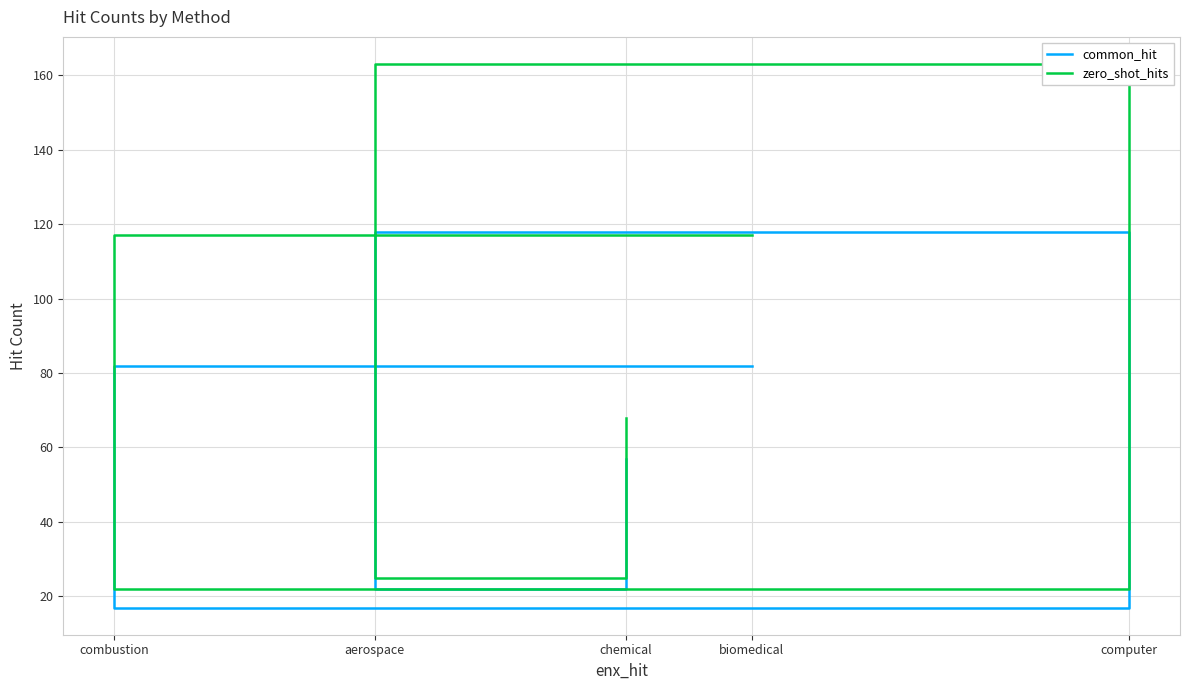

Reading left to right, list all the values displayed in this chart.

common_hit: biomedical=82	combustion=17	computer=118	aerospace=22	chemical=57
zero_shot_hits: biomedical=117	combustion=22	computer=163	aerospace=25	chemical=68